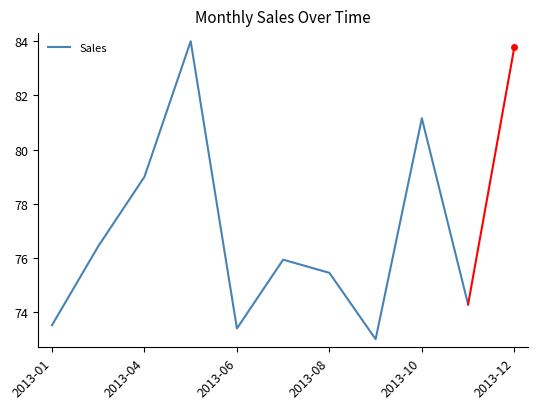

What is the maximum value shown in the chart?

84.0